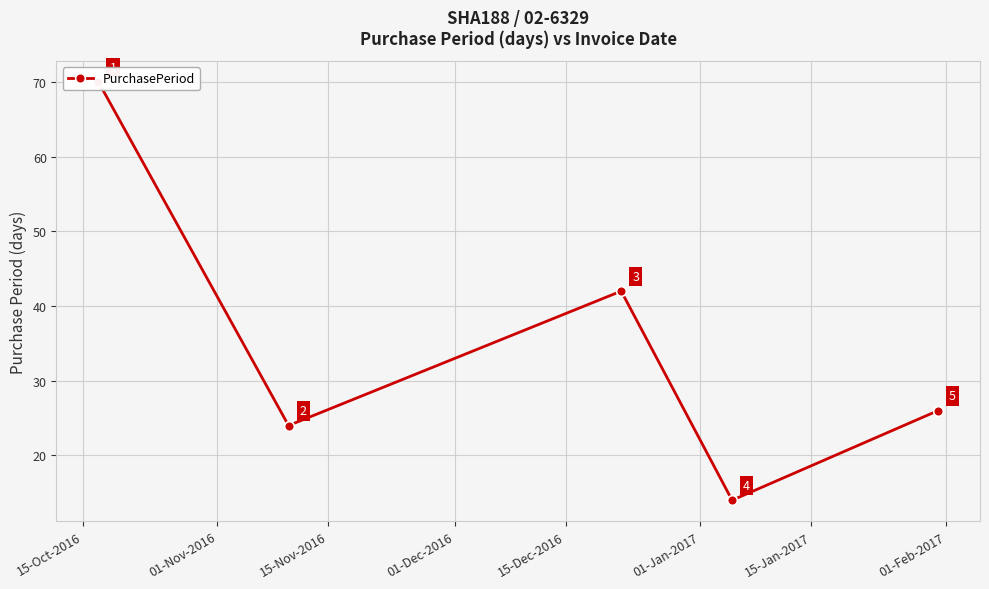

Which has a higher value, 15-Dec-2016 or 15-Oct-2016?

15-Oct-2016